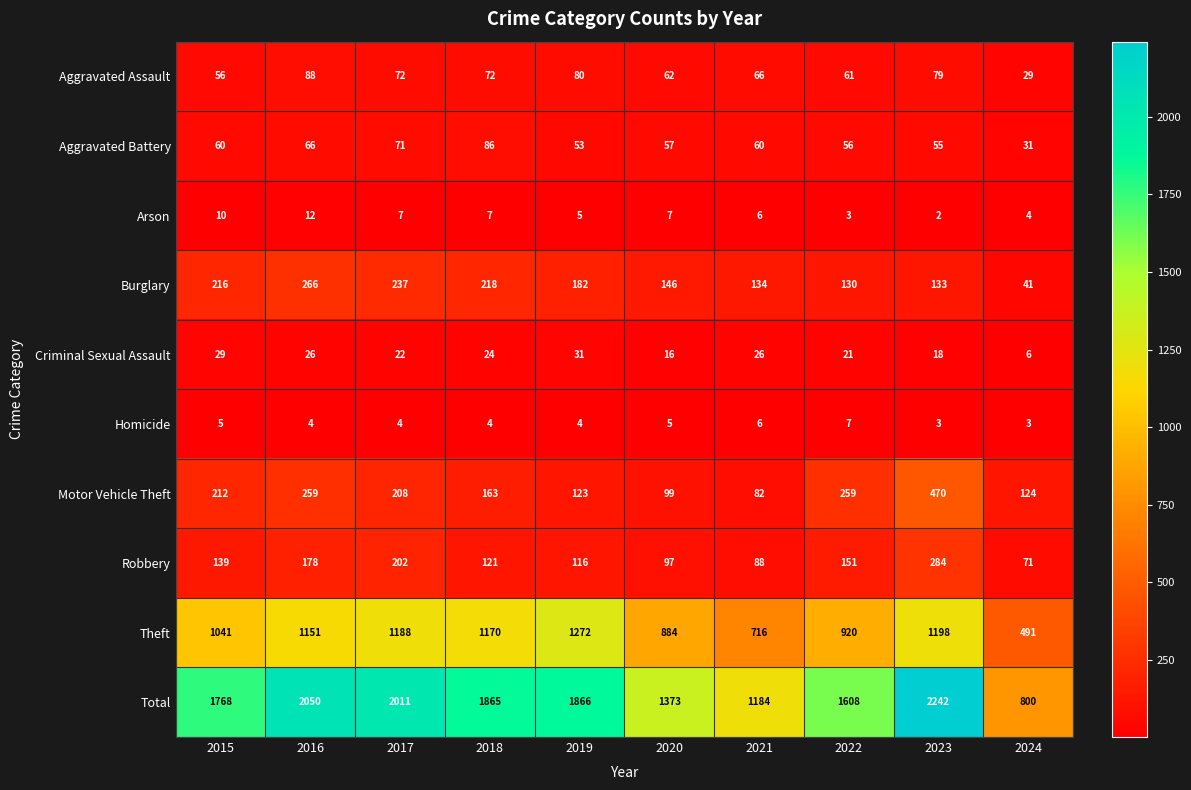

Between 2019 and 2024, which series saw the biggest shift?

Total